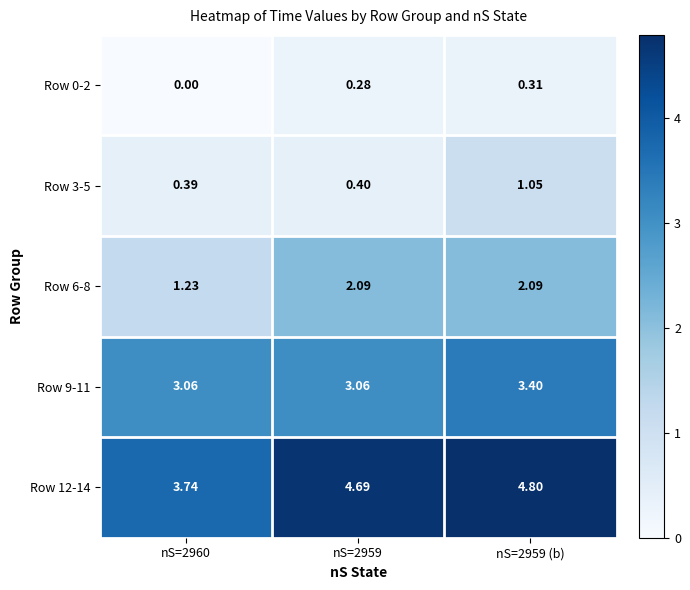

Which series has the largest total across all categories?

Row 12-14